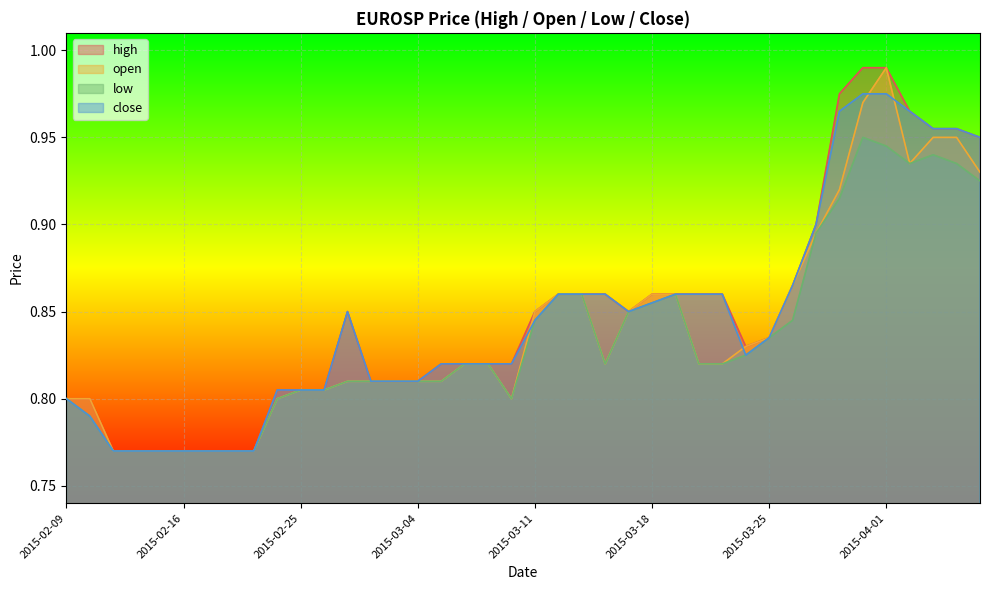

What is the total value across all series at 2015-03-06?

3.3